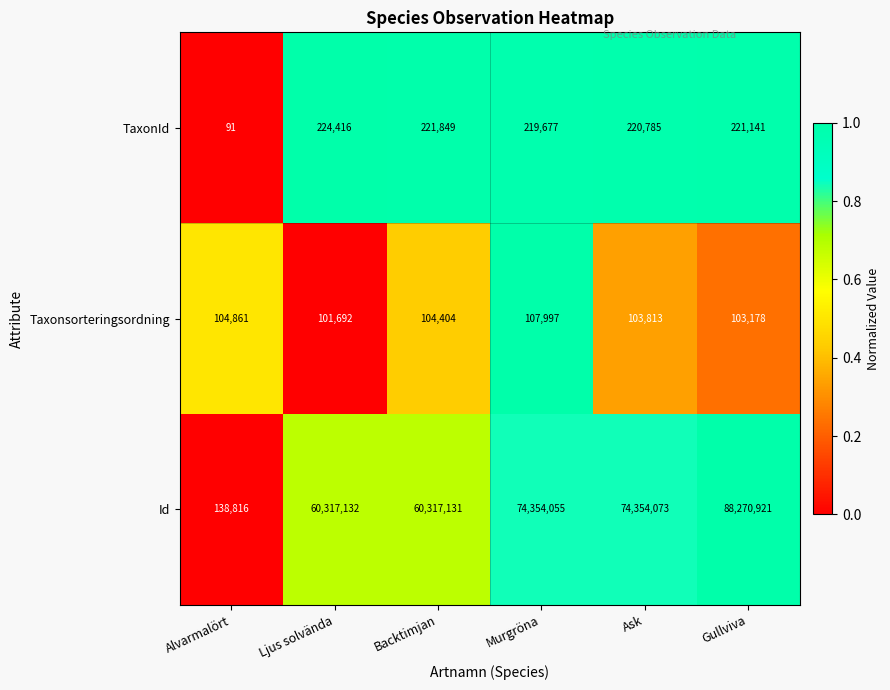

The Taxonsorteringsordning series shows 20394 at Ljus solvända. True or false?

False